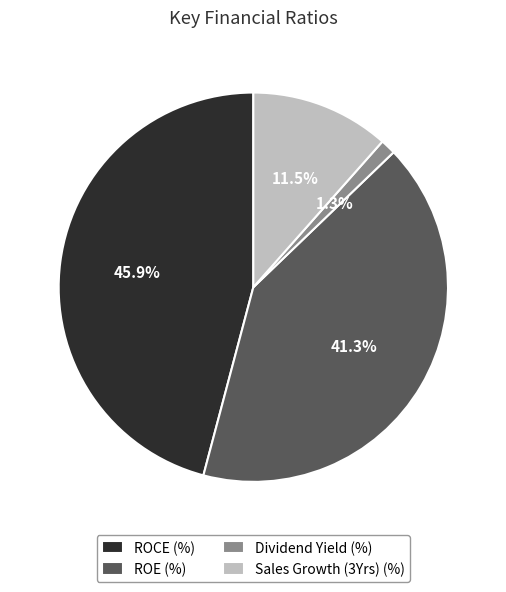

How many segments does this pie chart have?

4